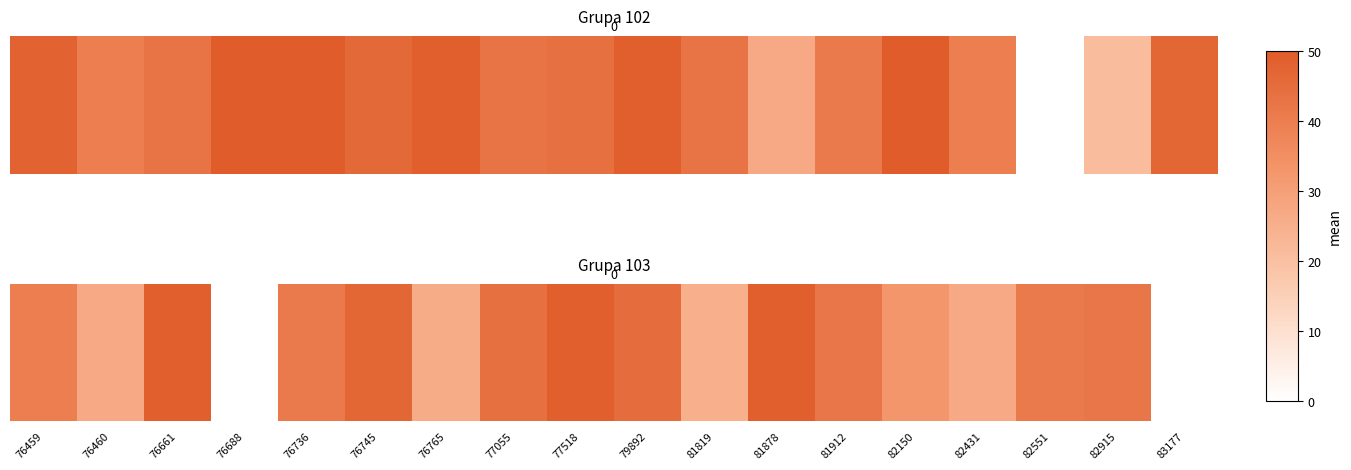

Between 81912 and 81878, which is larger?

81878